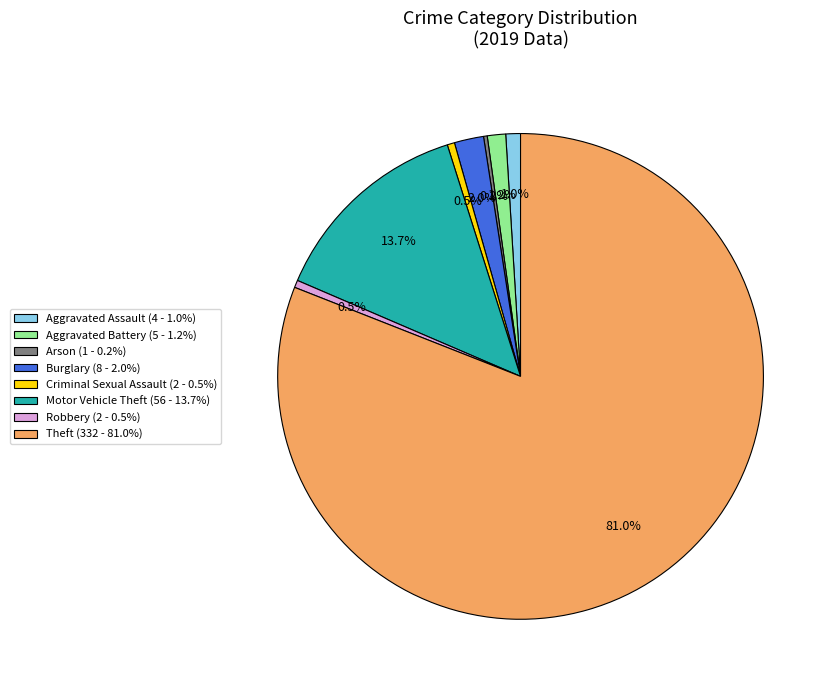

What portion of the pie excludes Aggravated Battery (5 - 1.2%)?

98.8%